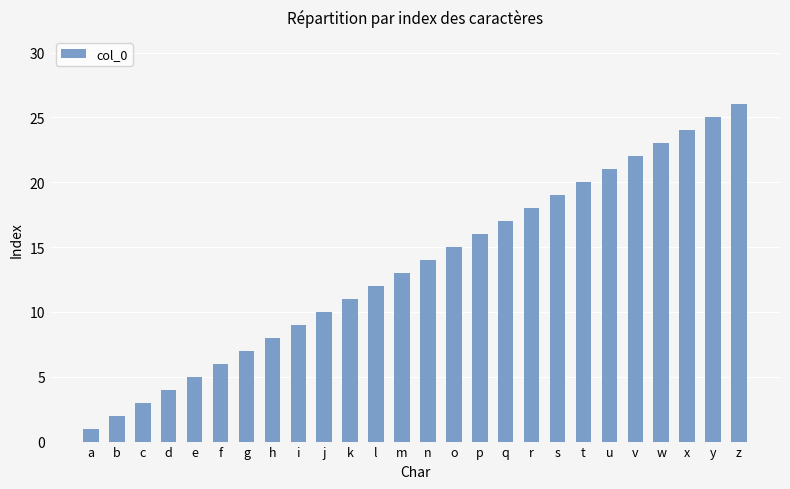

At which label is the value closest to 13?

m